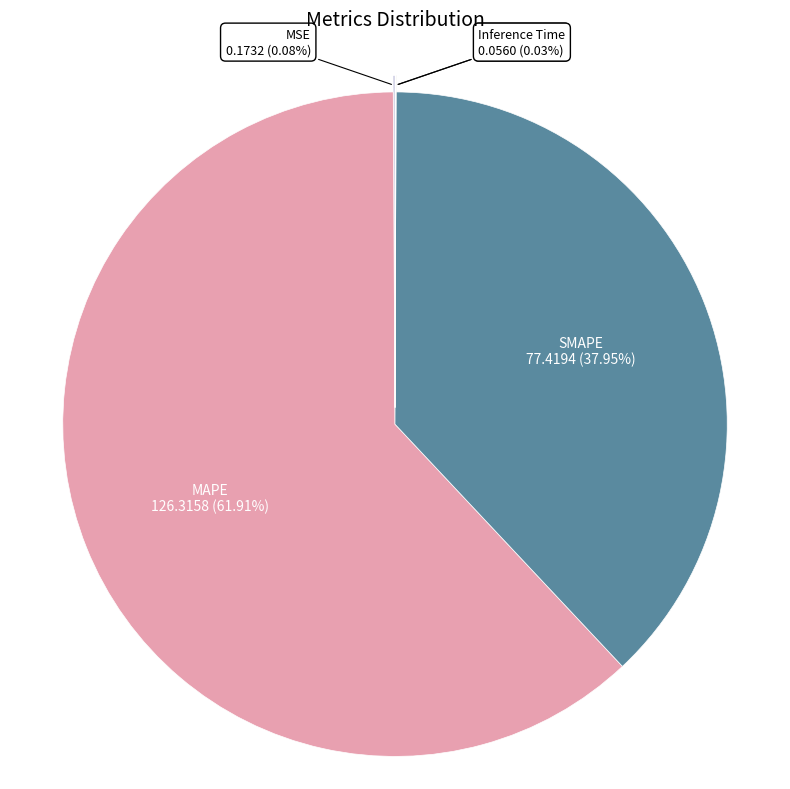

Which category has the biggest portion of the pie?

MAPE